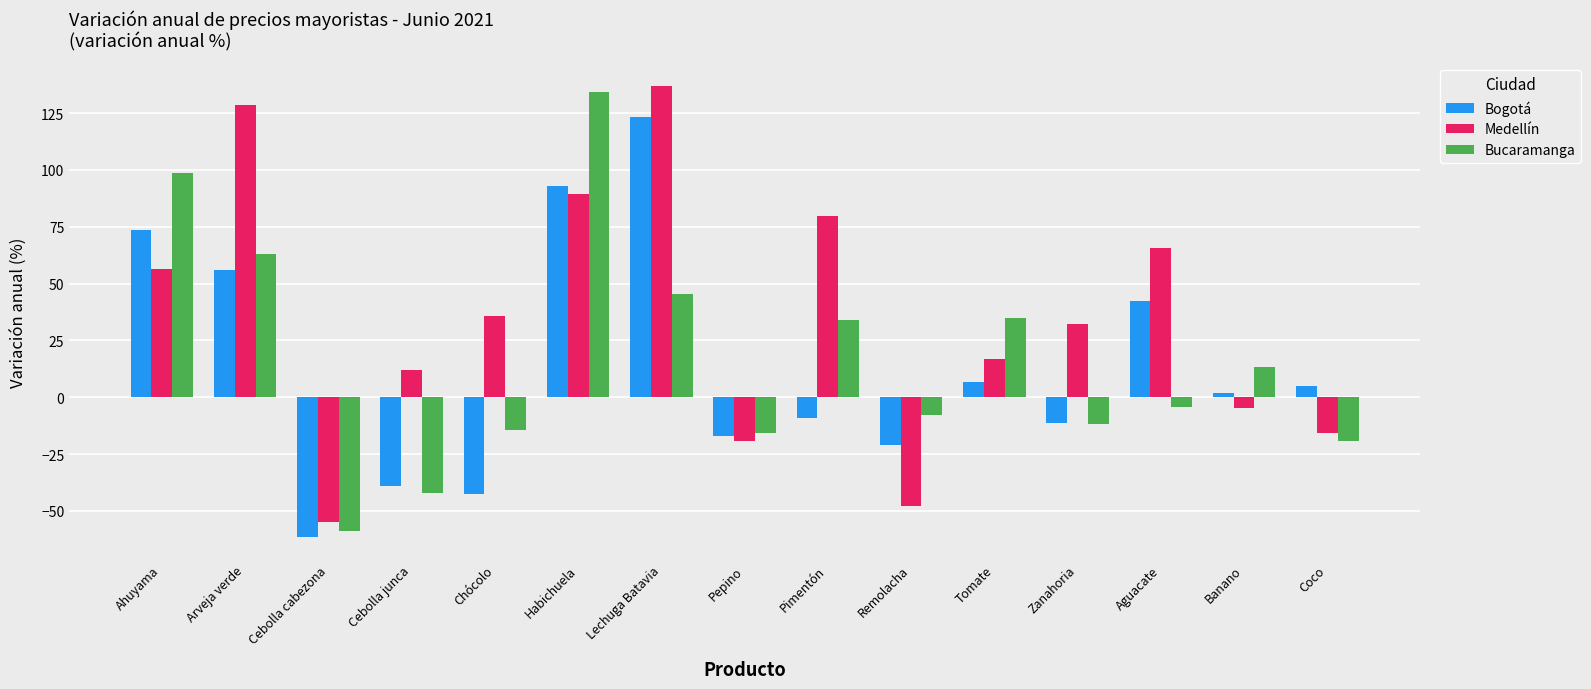

At Aguacate, list the series in order from largest to smallest.

Medellín, Bogotá, Bucaramanga